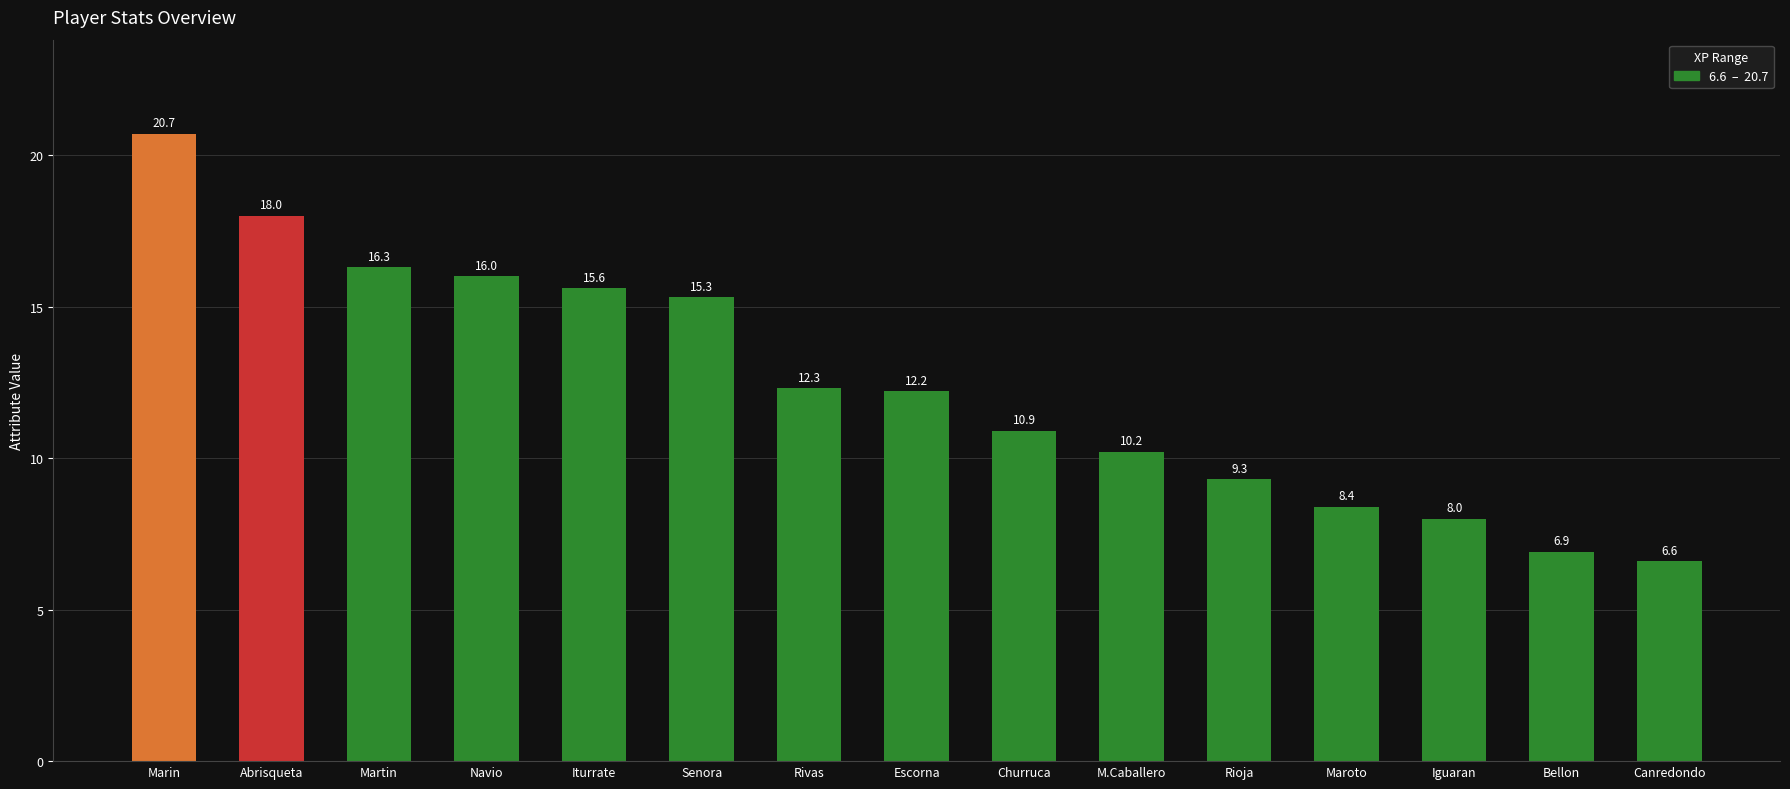

How many distinct data groups are displayed?

1